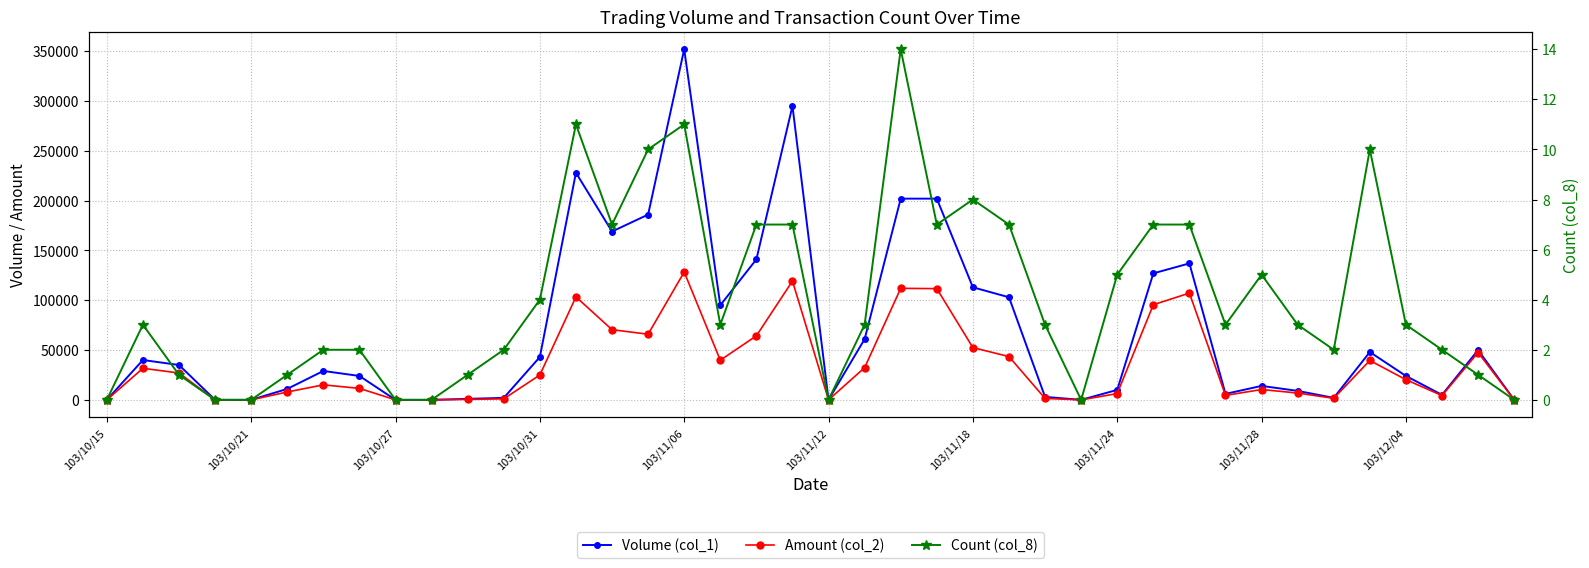

What is the average value of the Count (col_8) series?

4